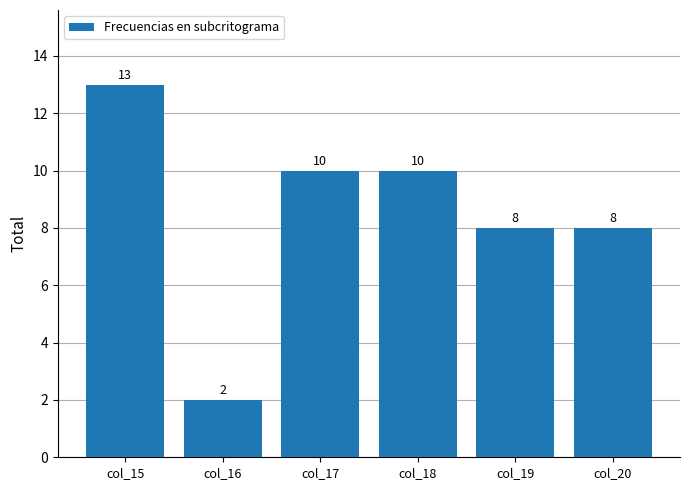

The chart shows a value of 12 at col_20. True or false?

False